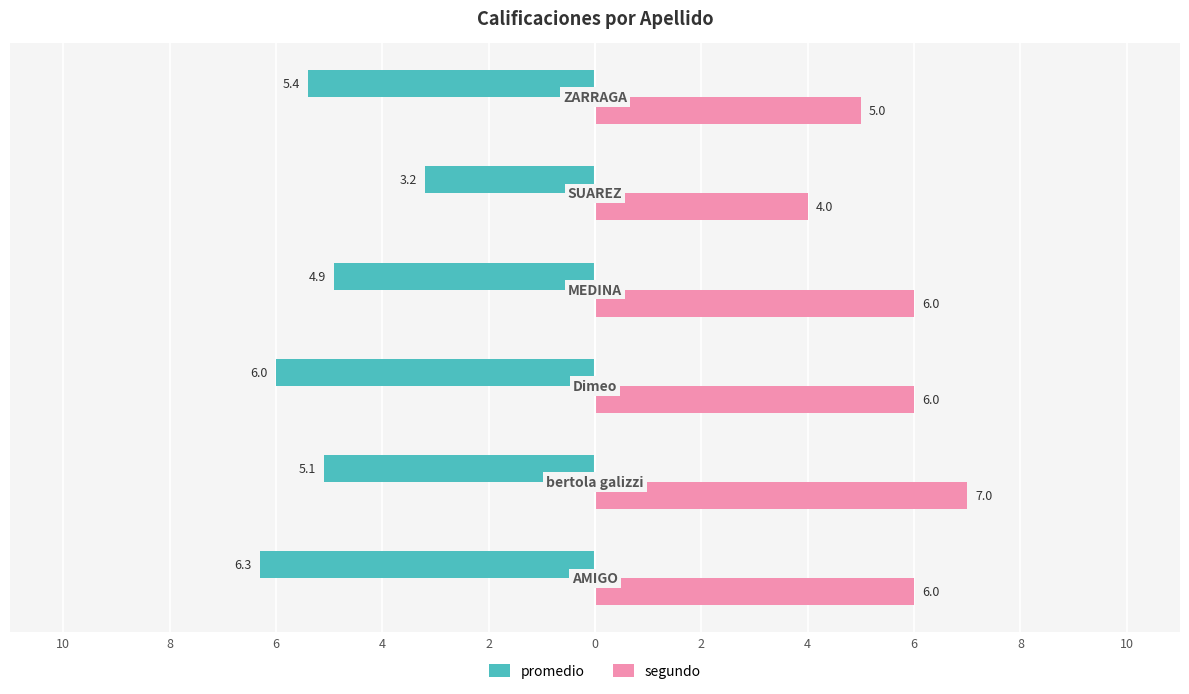

What are all the series names shown in the legend?

promedio, segundo